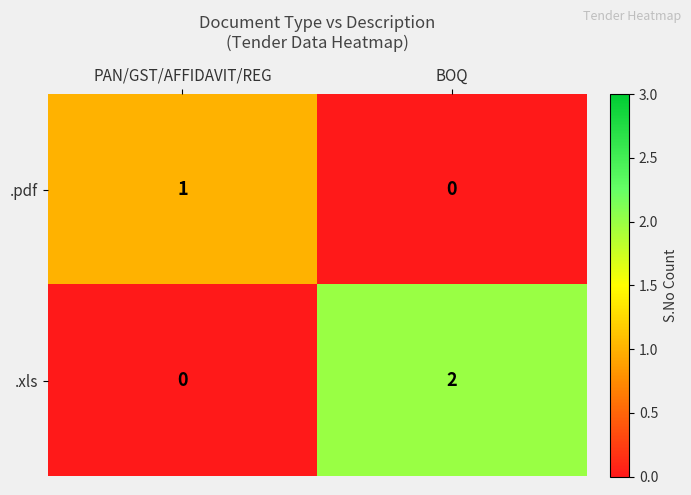

List the series in order of their overall mean, highest first.

.xls, .pdf